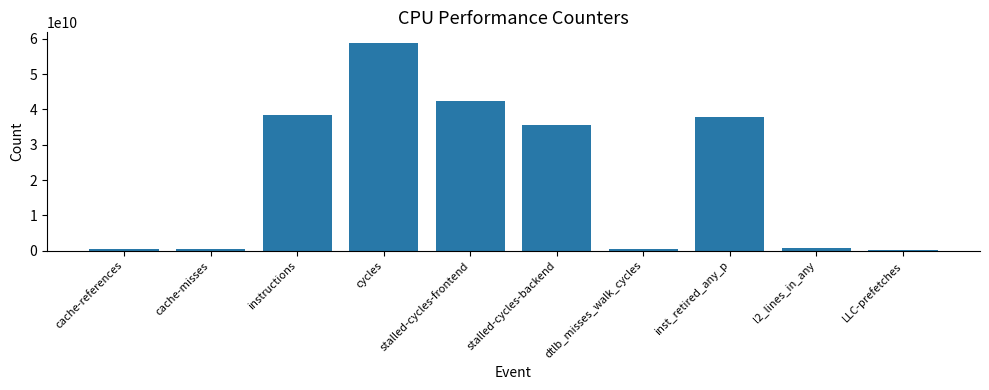

True or false: the data shows 38374587969 at instructions.

True